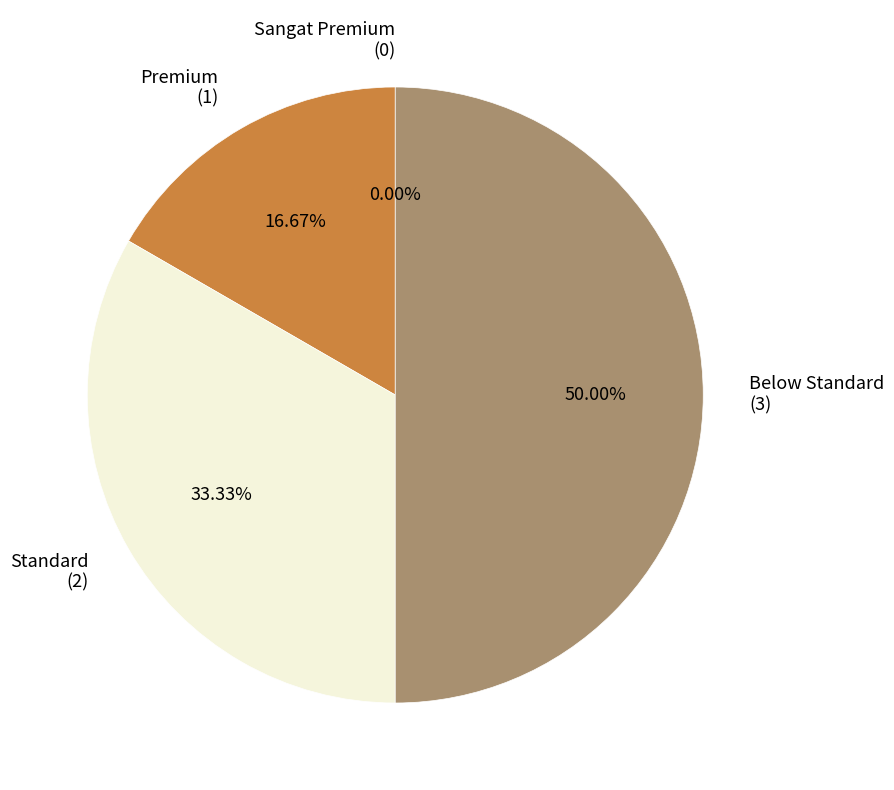

Is the sum of Sangat Premium and Standard greater than half?

No